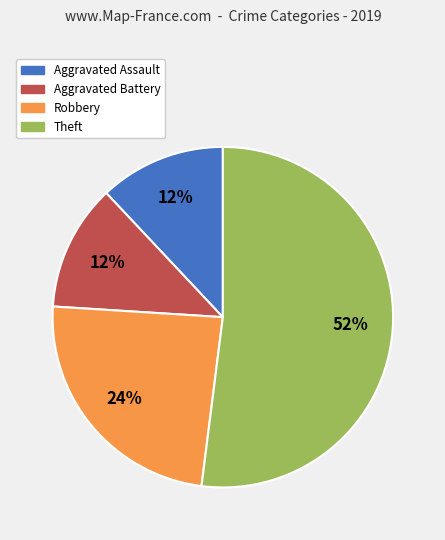

Which has a higher value, Aggravated Assault or Robbery?

Robbery